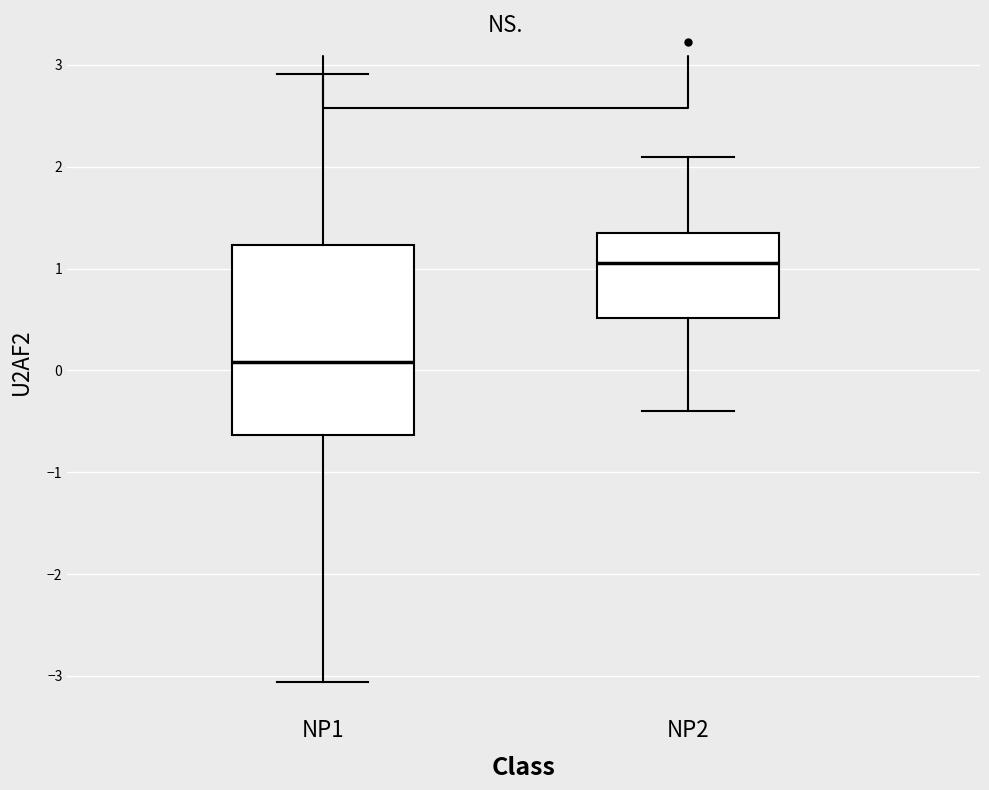

Where does the lower whisker of the box for NP2 end on the y-axis? The values are not printed on the chart, so give them approximately, as read against the axis.

-0.4